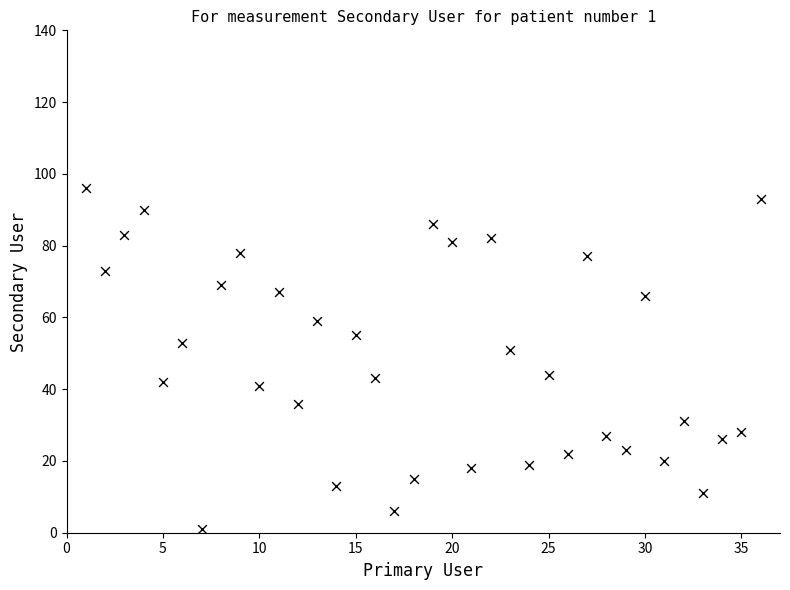

What is the range of Y values (max minus min)?

95